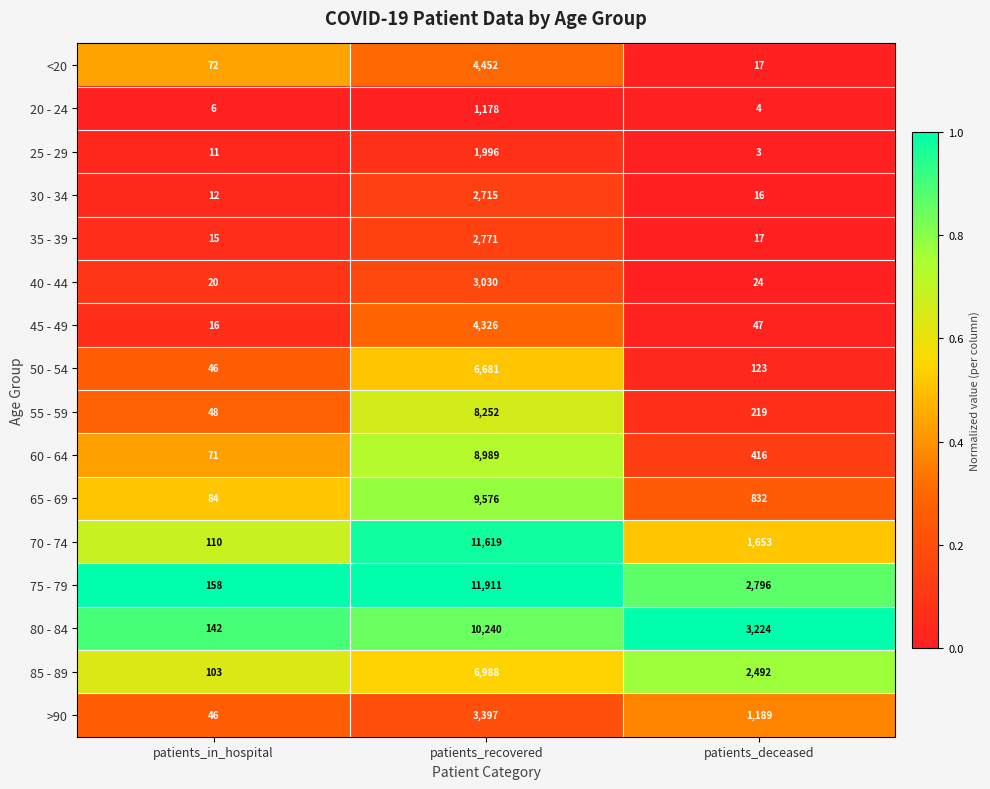

Which label corresponds to the smallest value in the chart?

patients_deceased